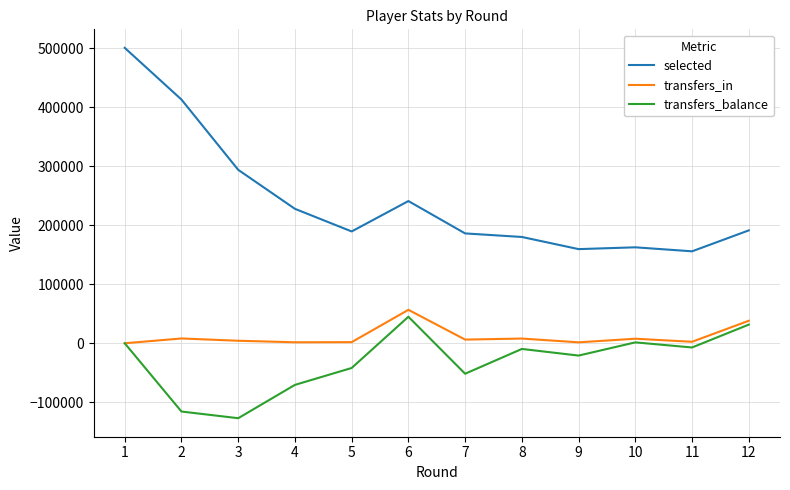

What is the smallest value displayed?

-126915